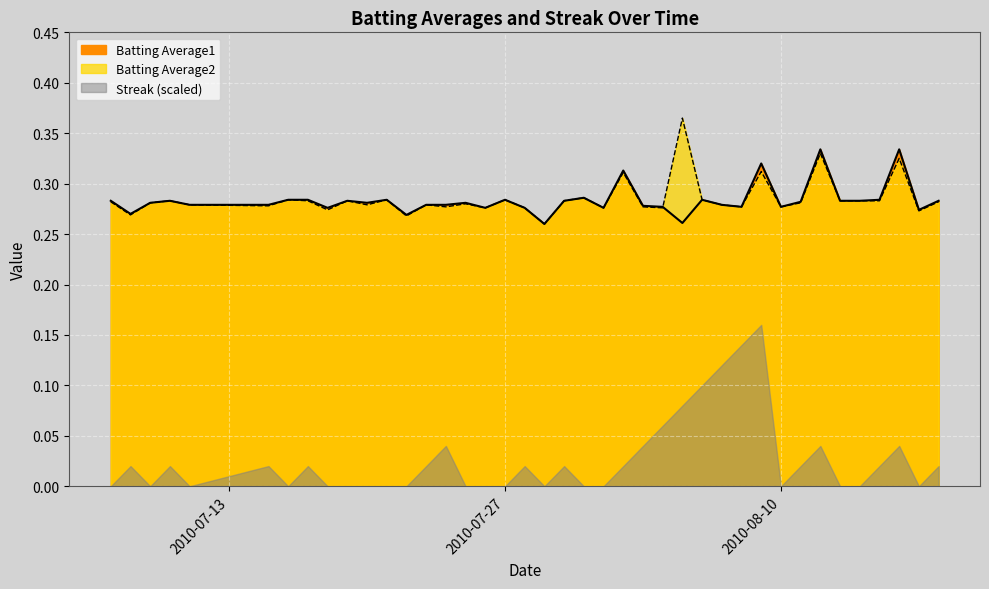

What is the difference between the maximum and minimum values in the Batting Average1 series?

0.1